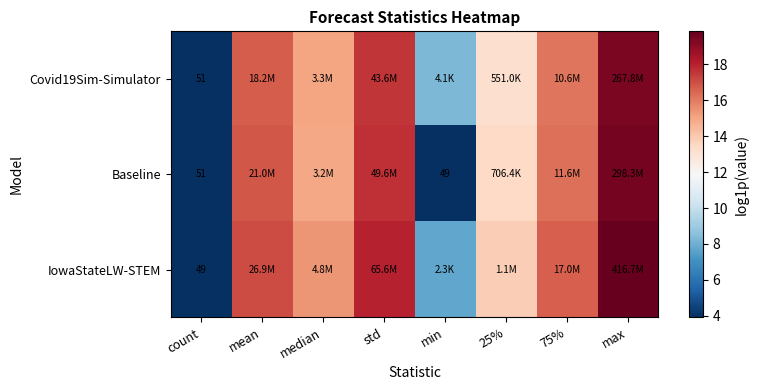

How many values in the IowaStateLW-STEM series exceed 16?

4